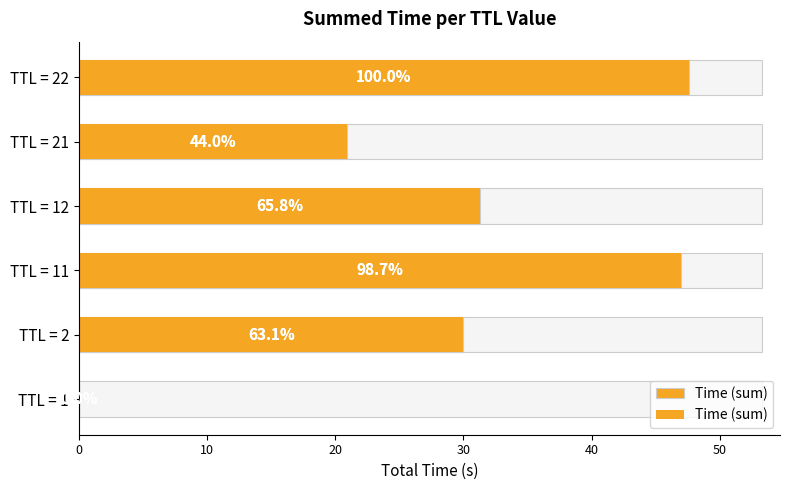

Count the number of categories in the chart.

6